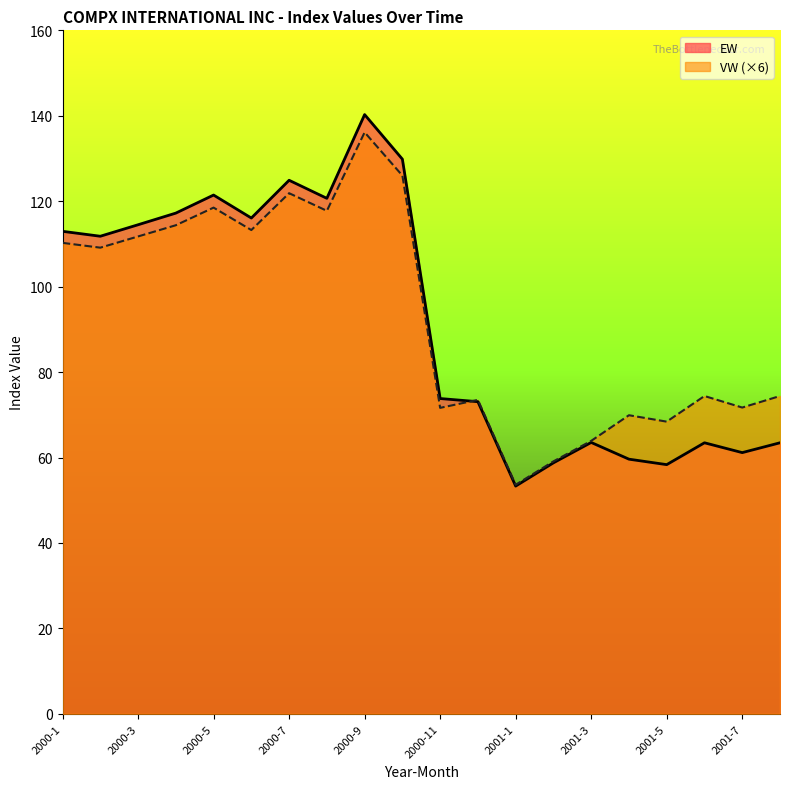

True or false: VW has more than 1 interior local peaks.

True